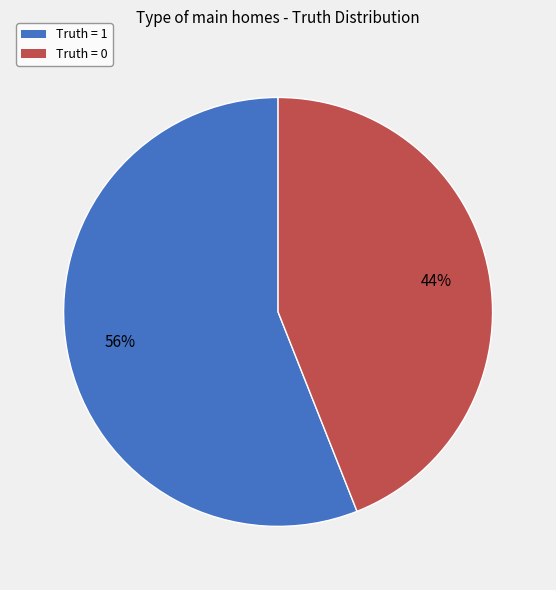

To the nearest percent, what is the difference between the largest and smallest slice percentages?

12%